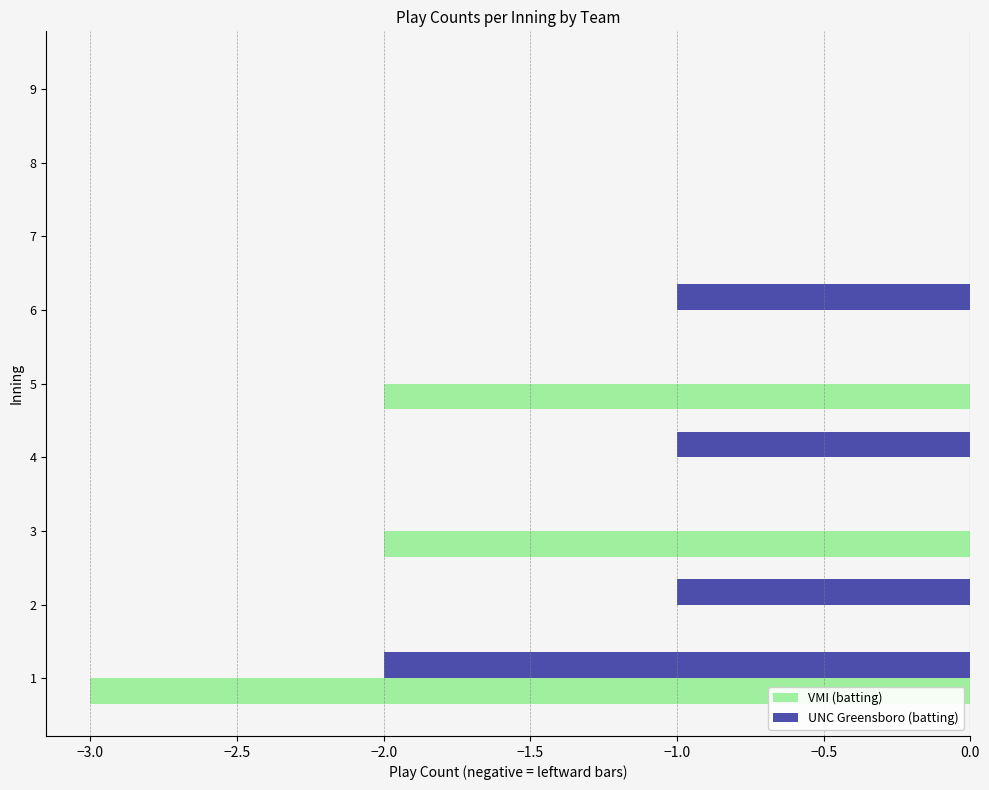

What is the sum of all VMI (batting) values?

-7